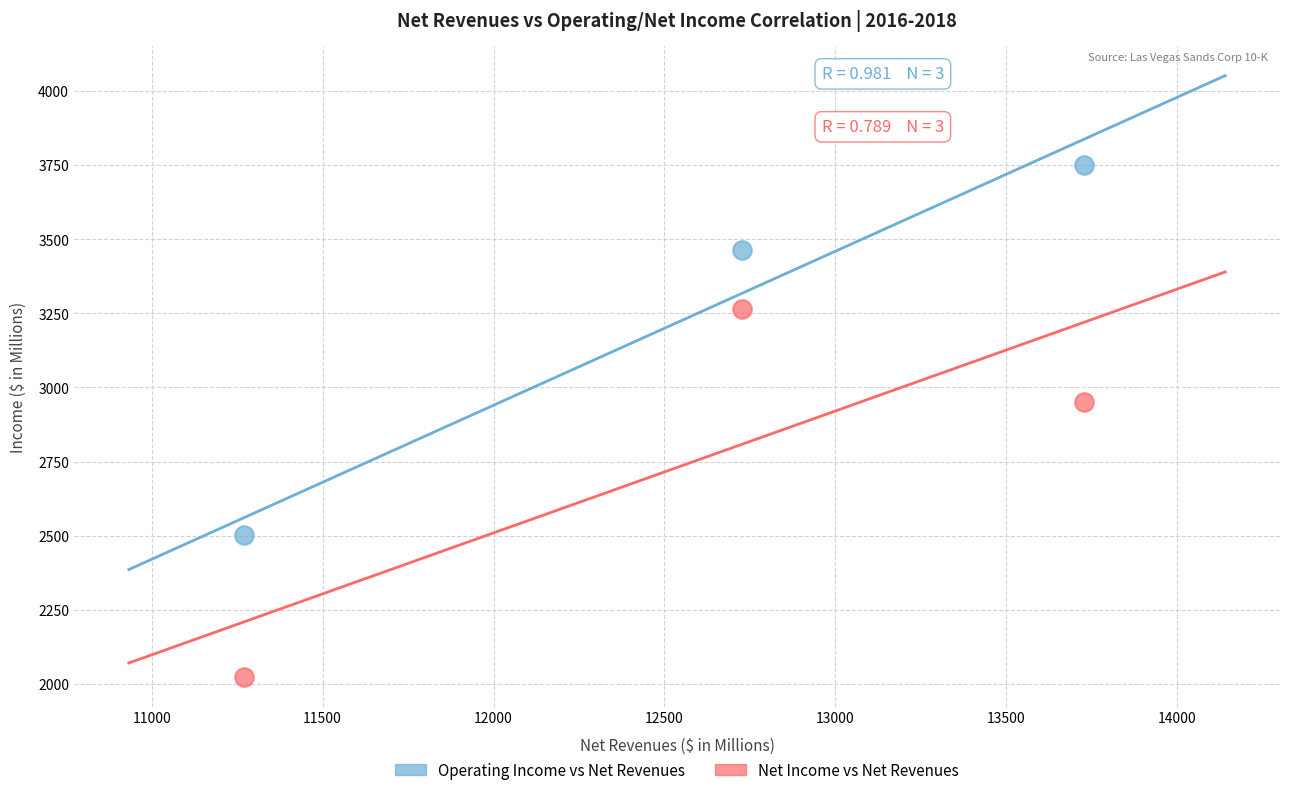

In the Operating Income vs Net Revenues series, what Y value is closest to 3126?

3464